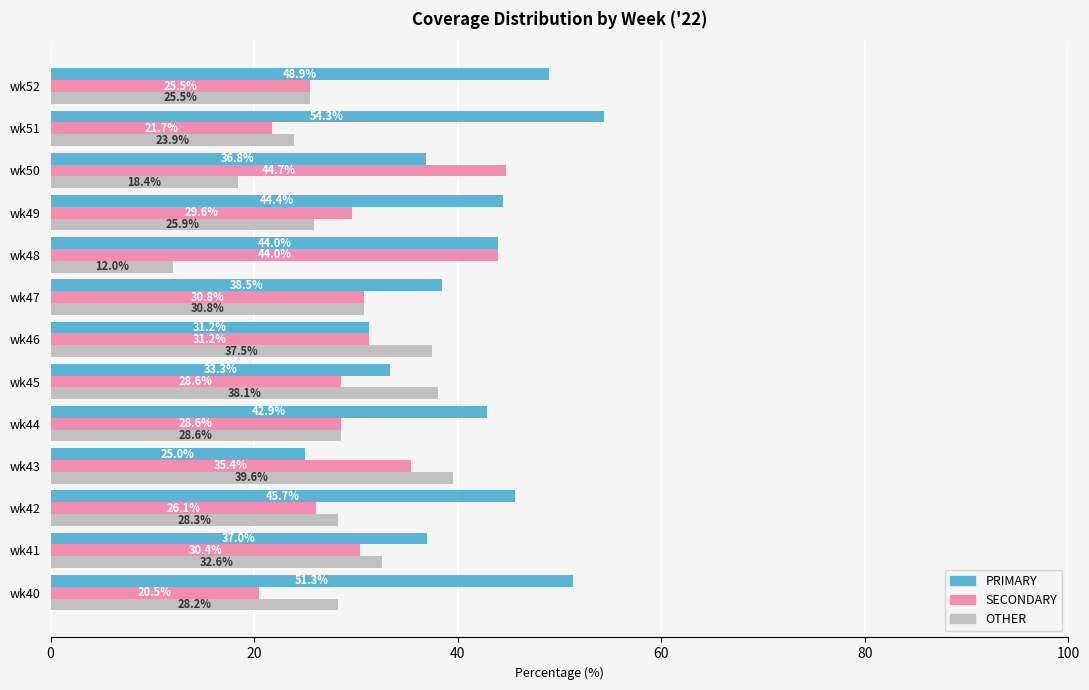

What is the maximum value for PRIMARY?

54.3